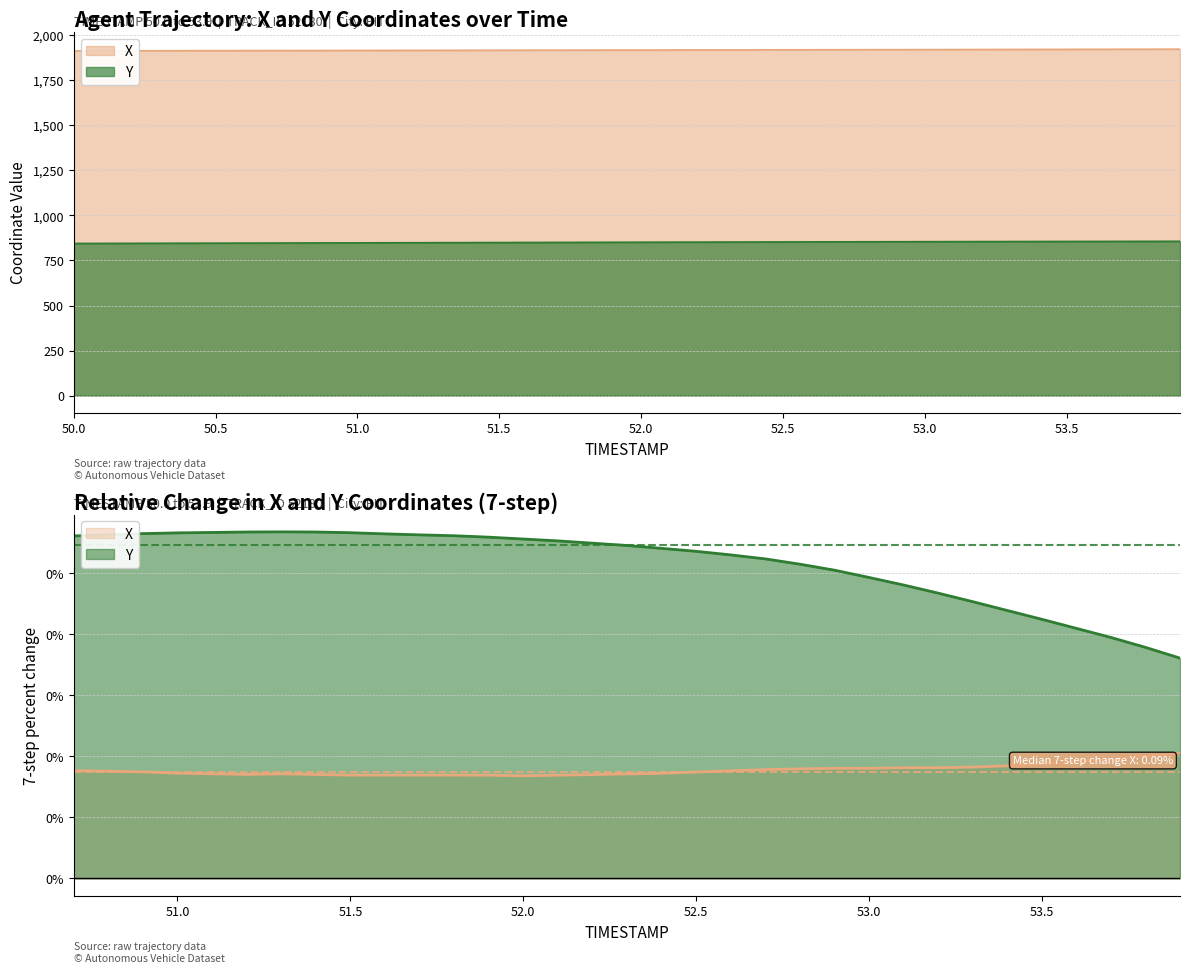

At which category is the sum across all series the highest?

53.9